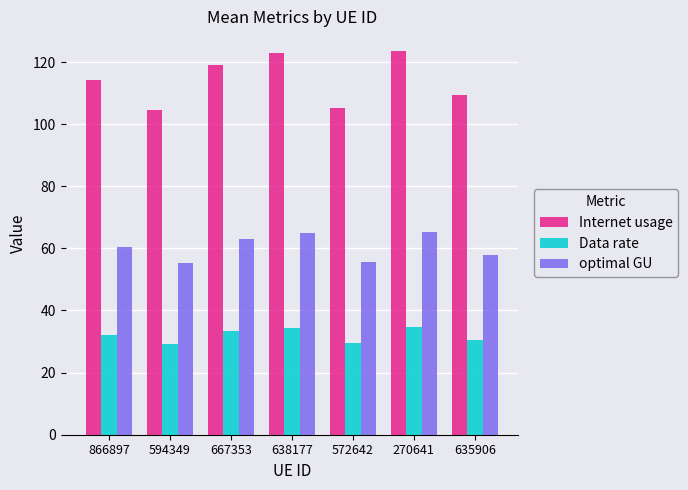

What is the maximum value for optimal GU?

65.4